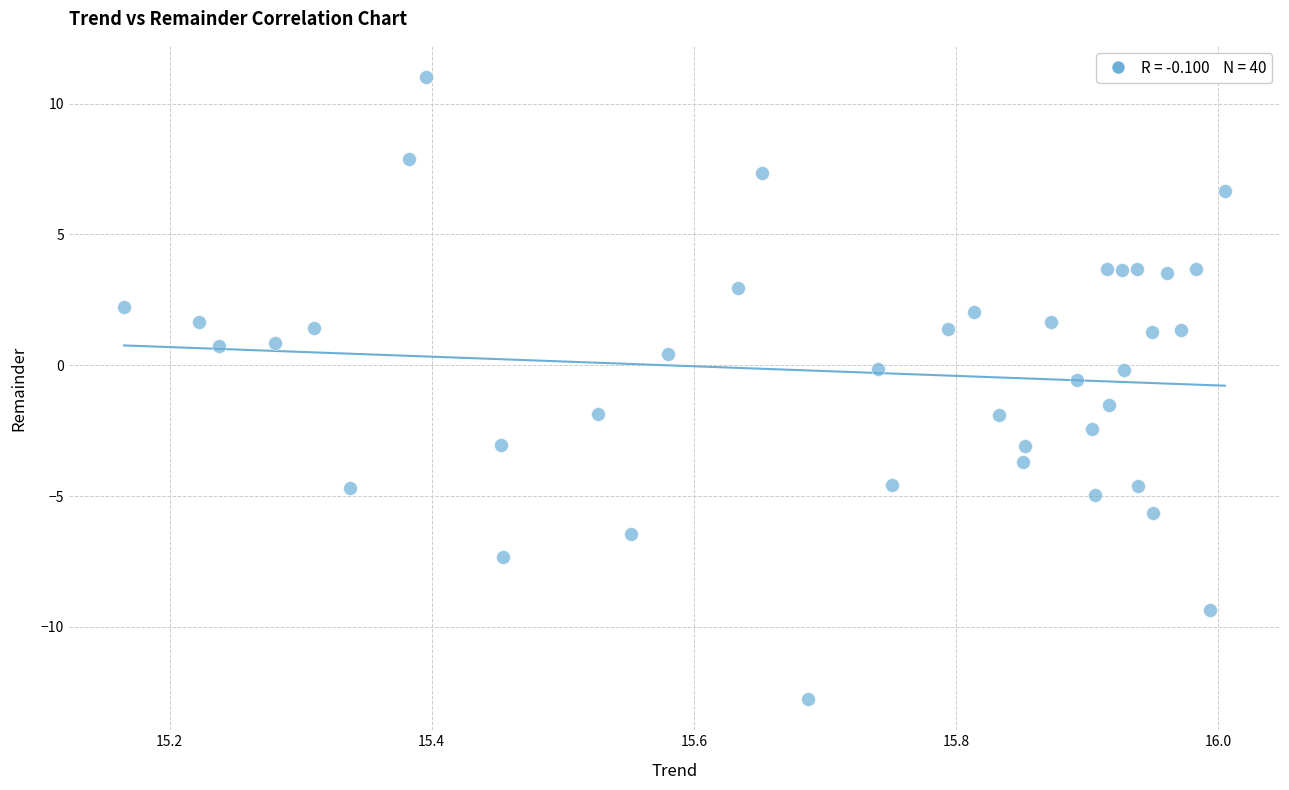

What is the range of Y values (max minus min)?

23.8